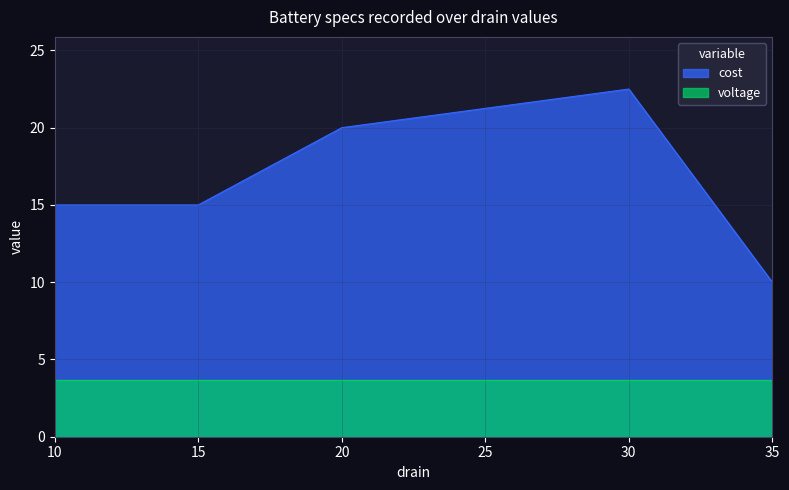

Which label corresponds to the largest value in the chart?

30